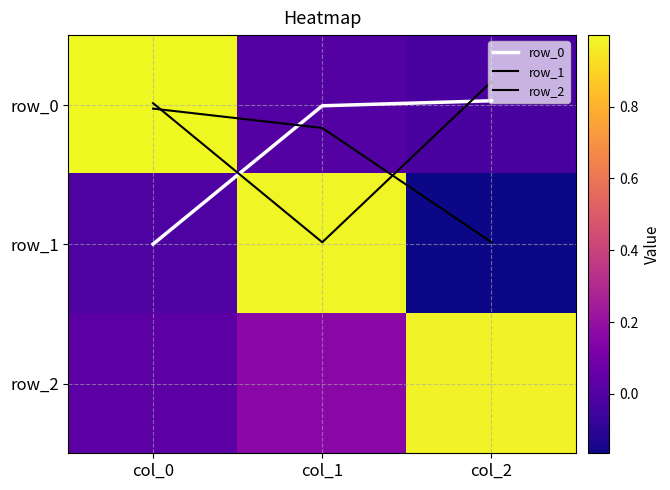

What is the spread (max minus min) of values at col_2?

1.2